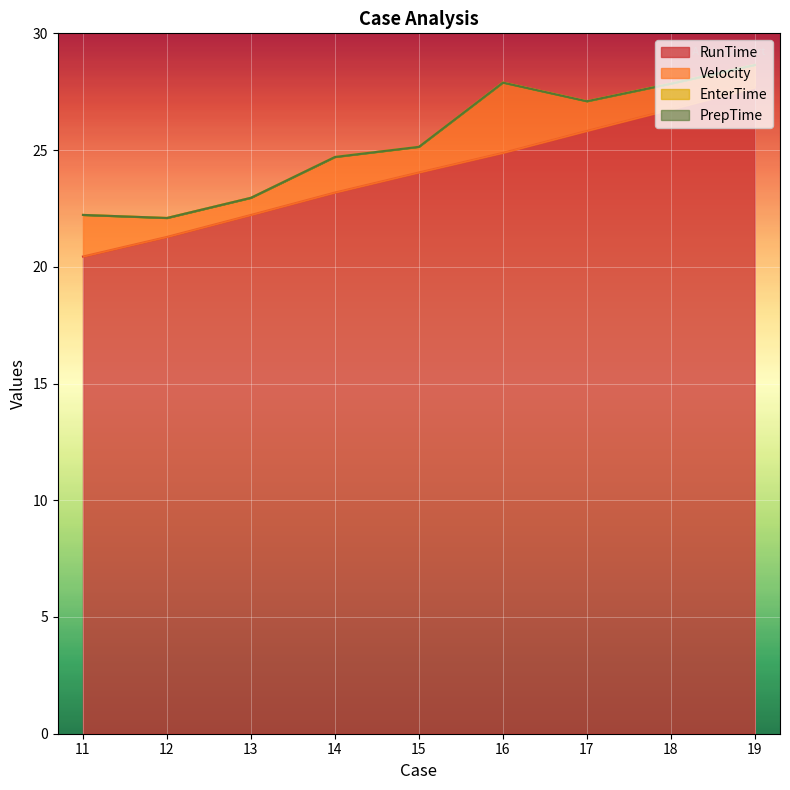

In Velocity, how many points are lower than both neighbors (excluding endpoints)?

2